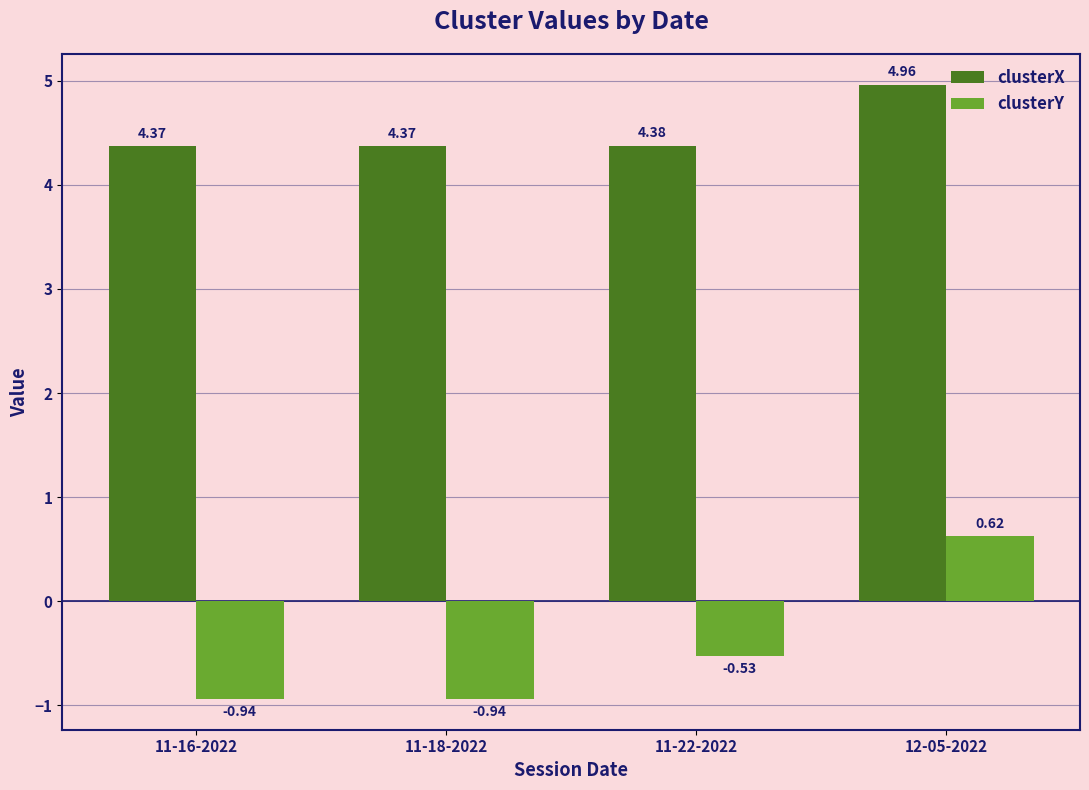

How many positive values does the clusterY series have?

1